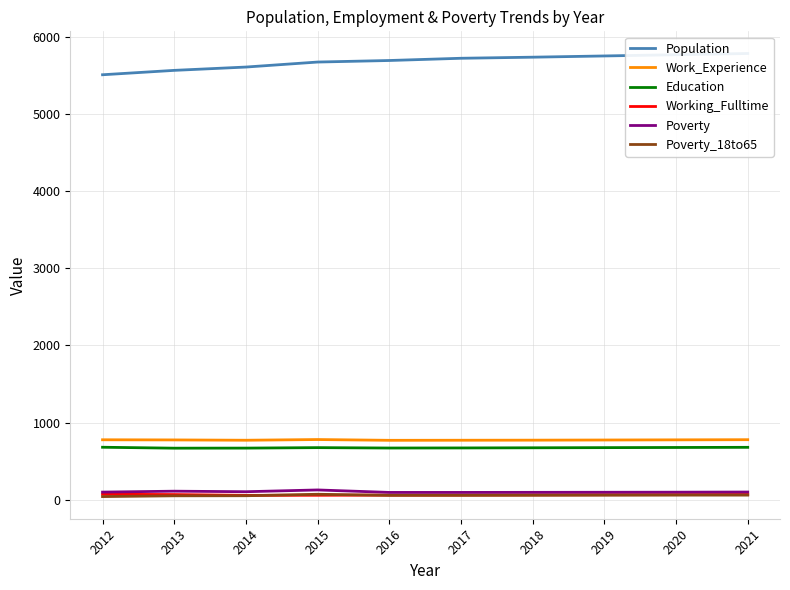

What is the maximum value for Poverty_18to65?

69